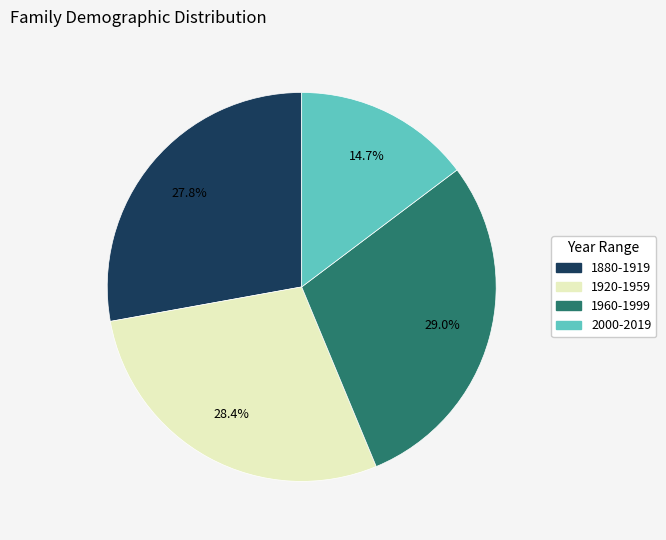

How many slices are in this pie chart?

4